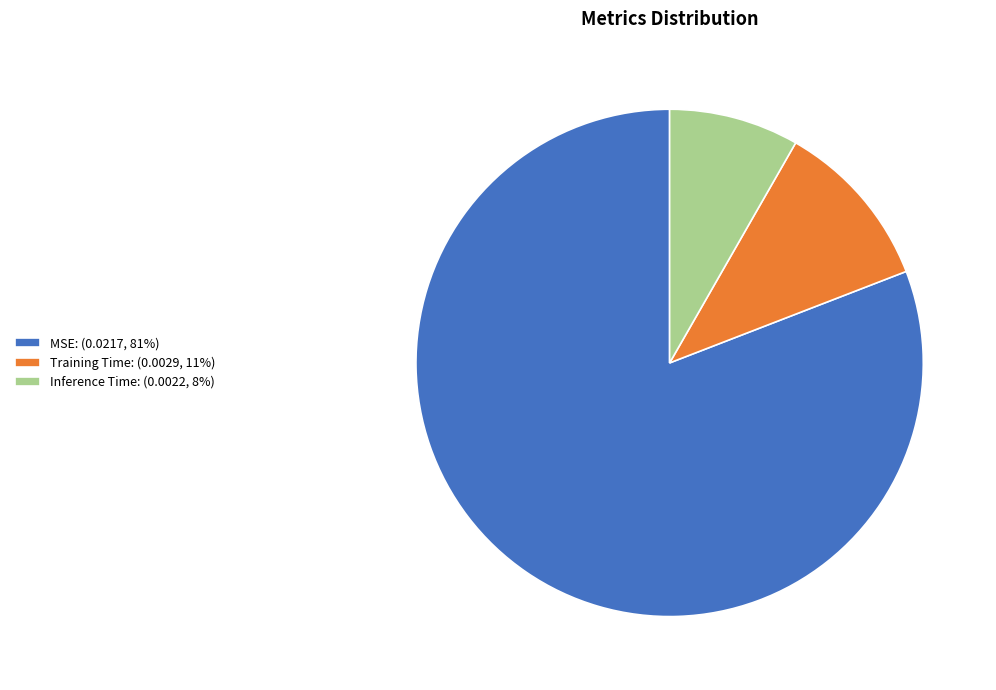

The Training Time slice represents 11% of the pie. True or false?

True